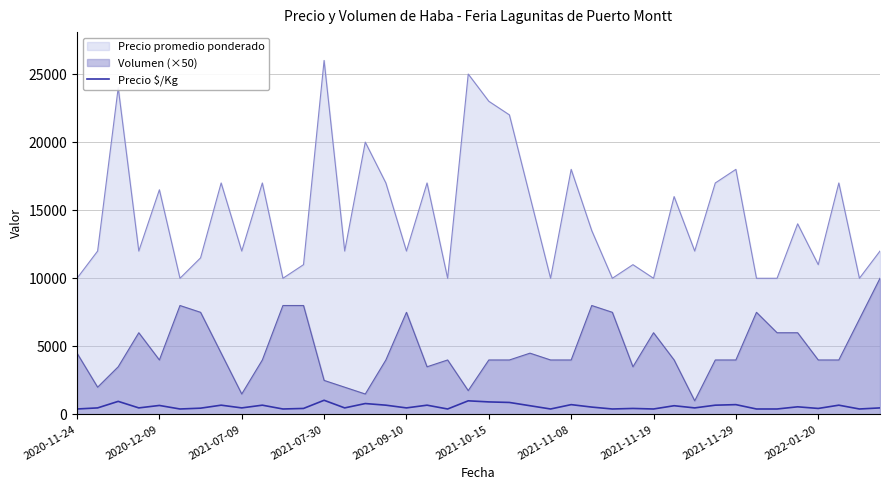

Which series has the largest range (max minus min)?

Precio promedio ponderado